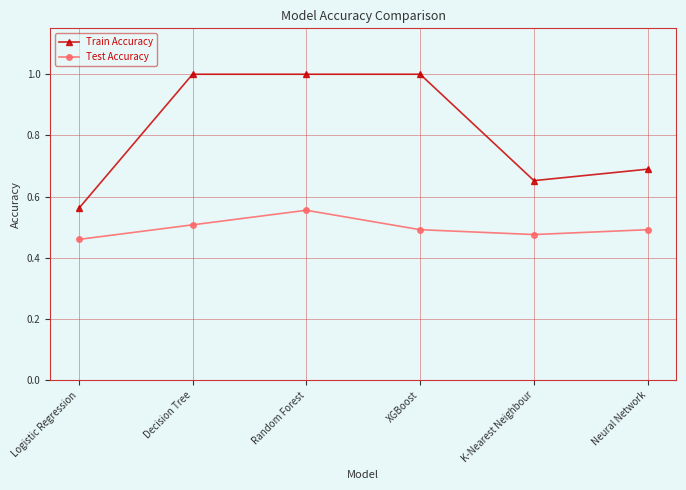

At XGBoost, list the series in order from largest to smallest.

Train Accuracy, Test Accuracy